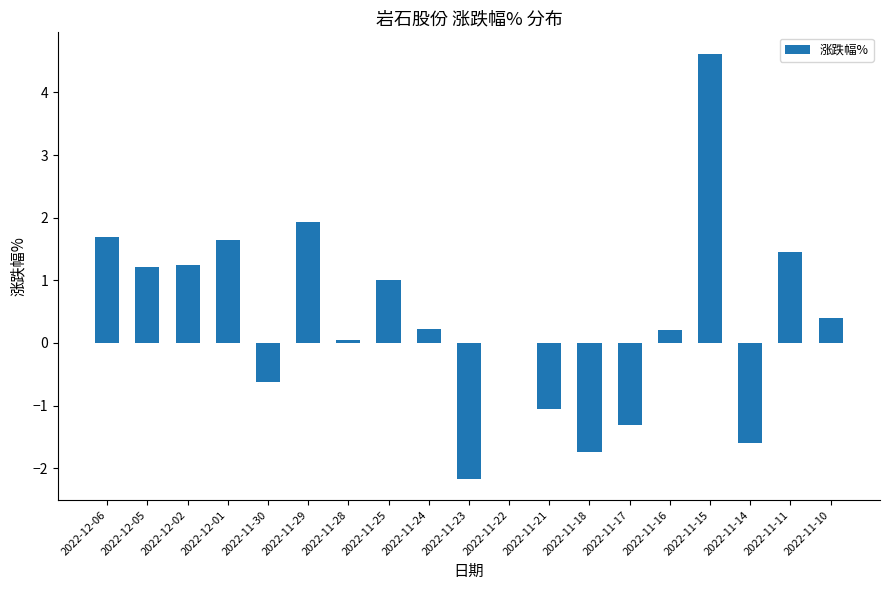

What is the approximate value at 2022-11-23?

-2.2